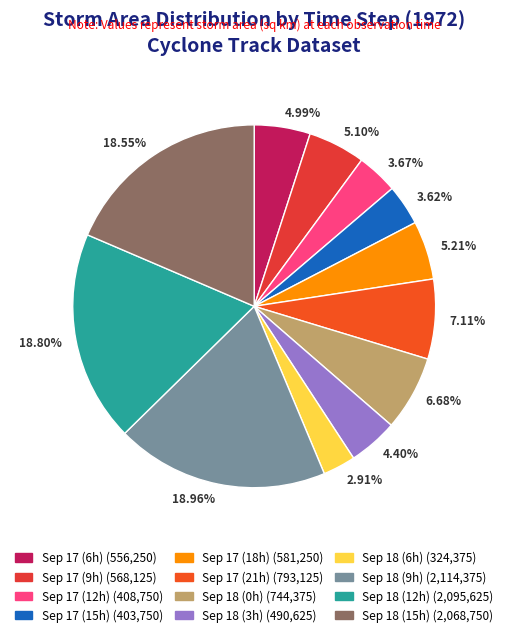

Between 5.21% and 6.68%, which is larger?

6.68%